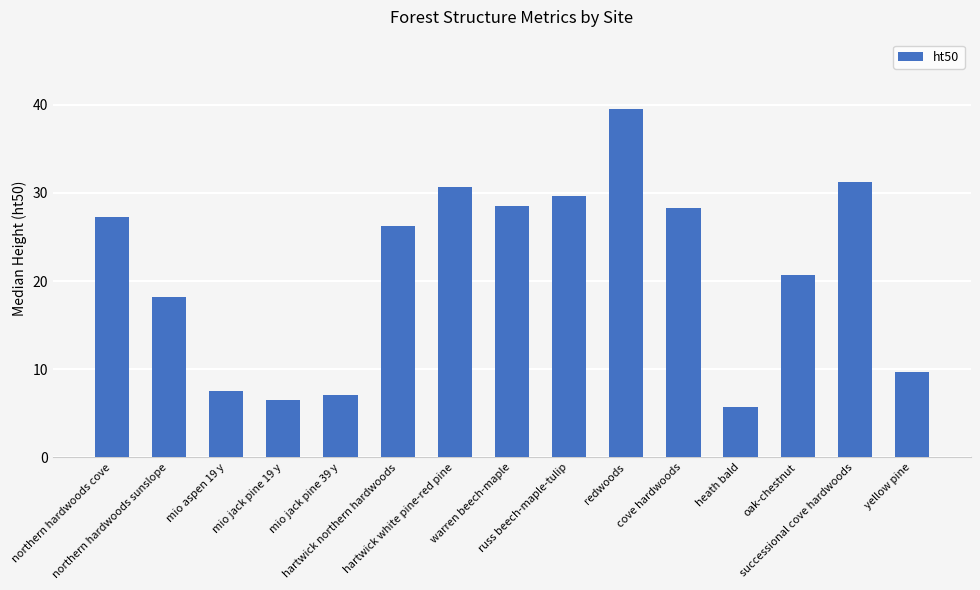

Approximately how many times larger is the value at northern hardwoods cove compared to warren beech-maple?

1.0